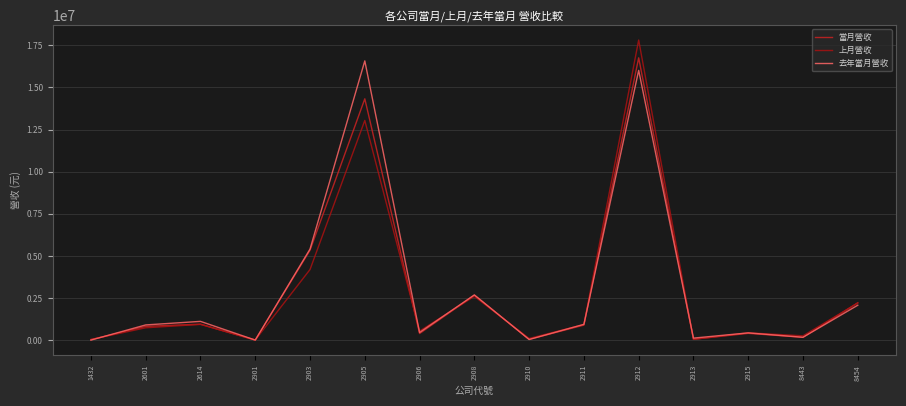

Which series has the largest range (max minus min)?

上月營收